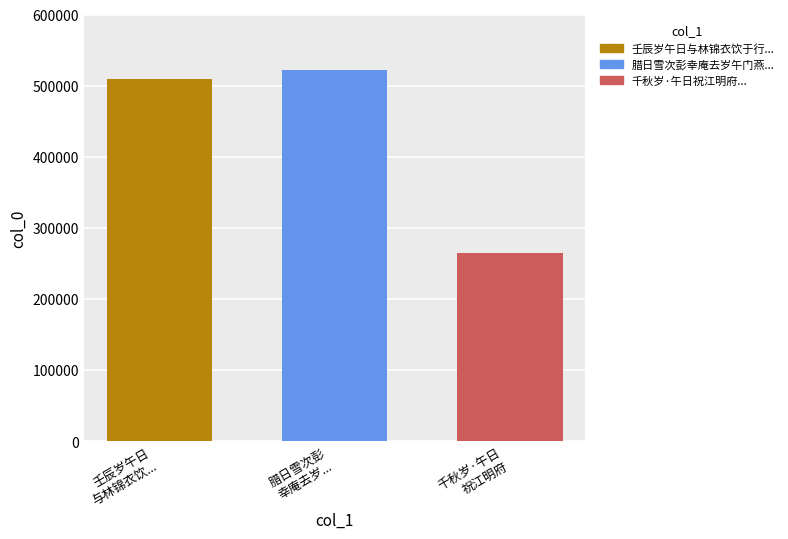

What is the minimum value shown in the chart?

263851